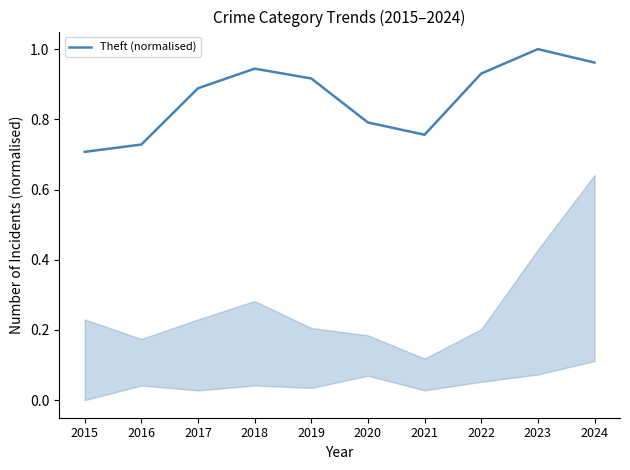

True or false: the data shows 0.5 at 2015.

False